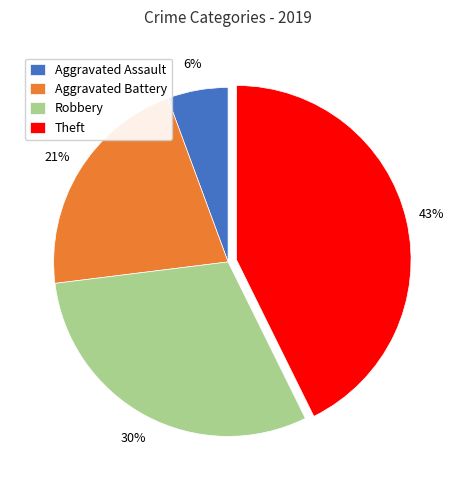

How many slices are in this pie chart?

4